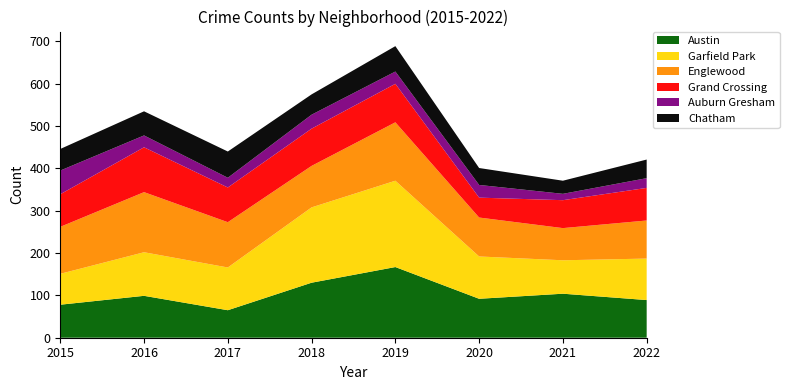

Reading left to right, transcribe all the data shown in this chart.

Austin: 78	99	65	130	167	92	104	89
Garfield Park: 73	103	101	178	204	100	79	98
Englewood: 111	142	107	98	138	92	76	90
Grand Crossing: 77	106	82	88	91	47	66	77
Auburn Gresham: 56	28	23	33	29	30	15	23
Chatham: 51	57	62	48	60	40	31	44